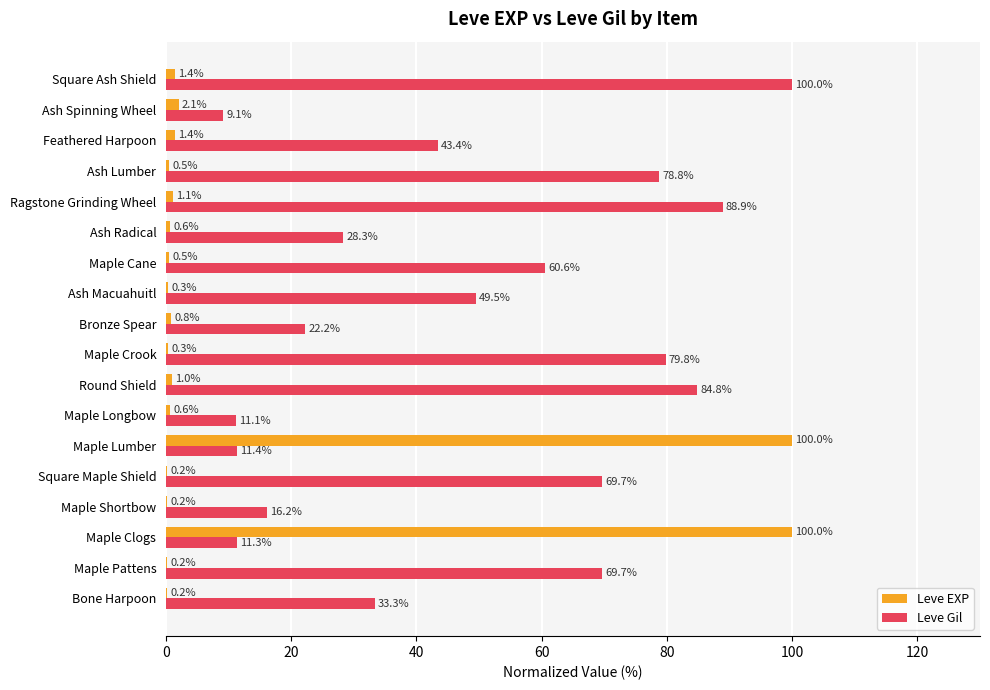

Which series changed the most between Ash Lumber and Ash Spinning Wheel?

Leve Gil